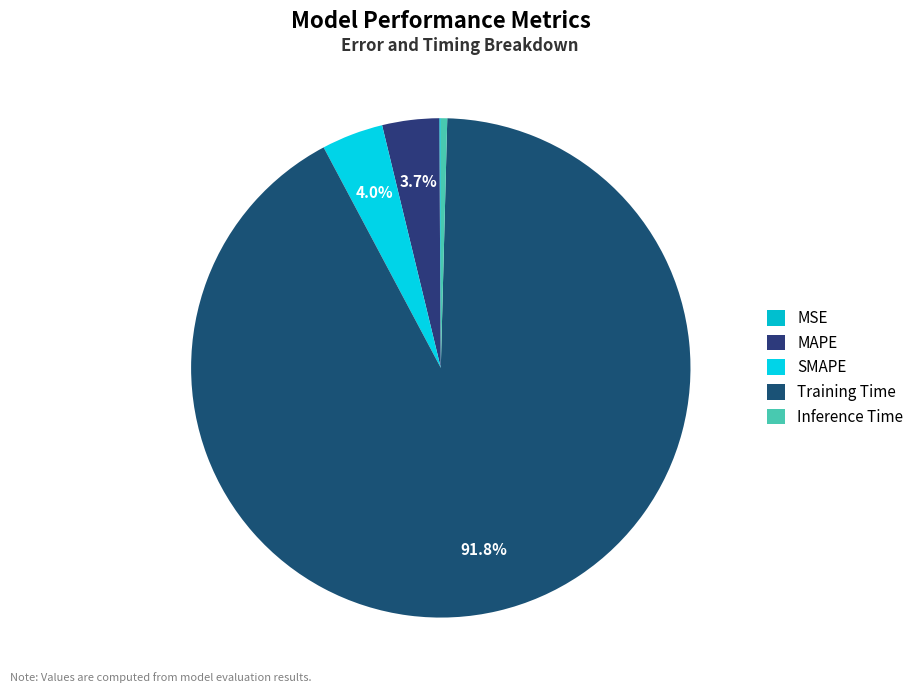

Rank the categories by value from highest to lowest.

Training Time, SMAPE, MAPE, Inference Time, MSE